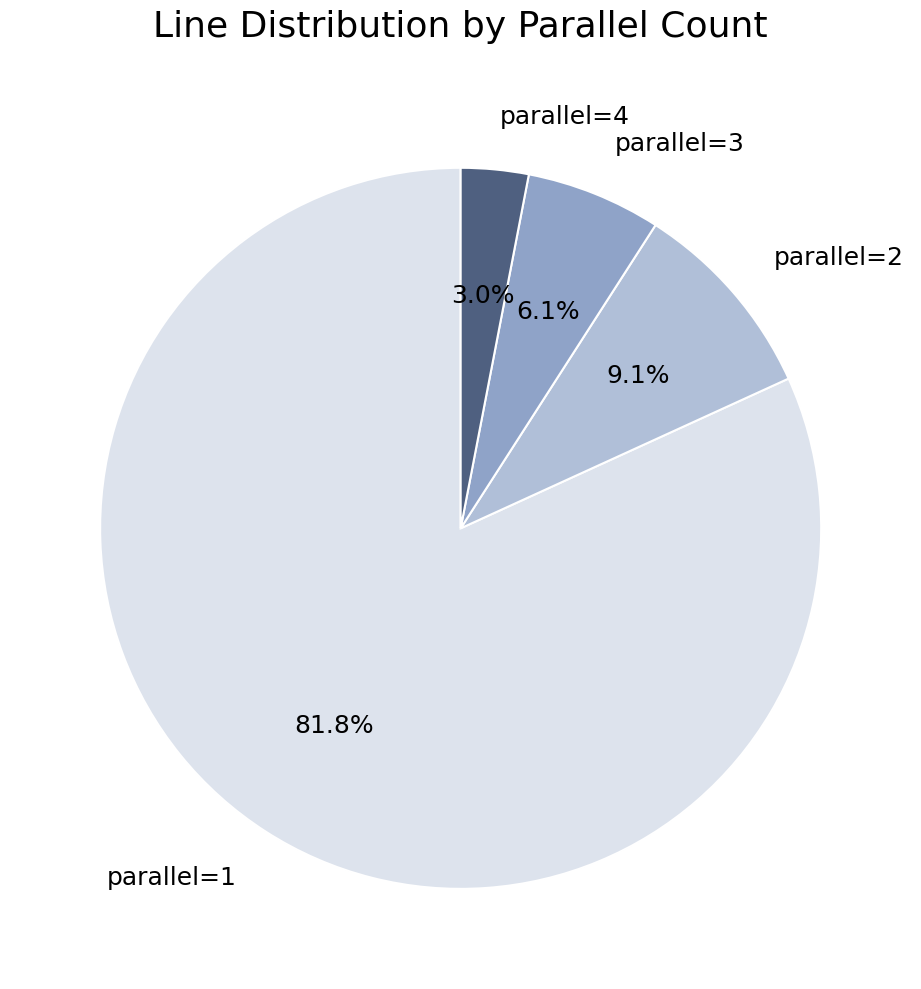

What percentage is NOT represented by parallel=4?

97.0%